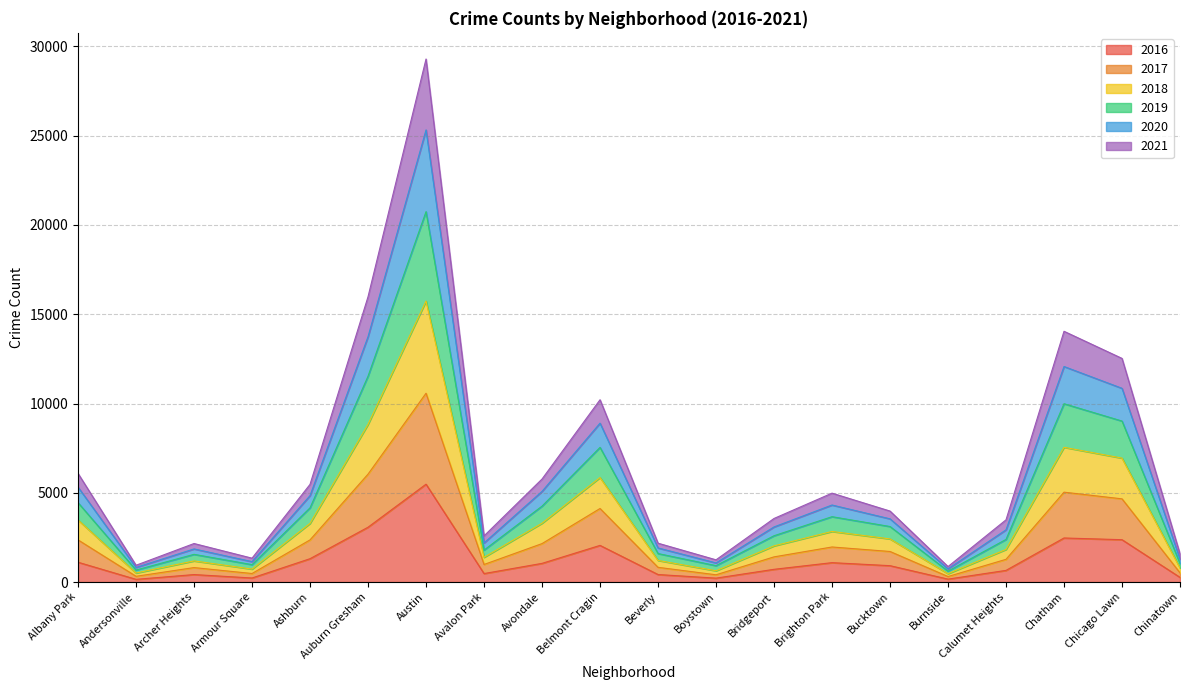

At which category is the sum across all series the highest?

Austin